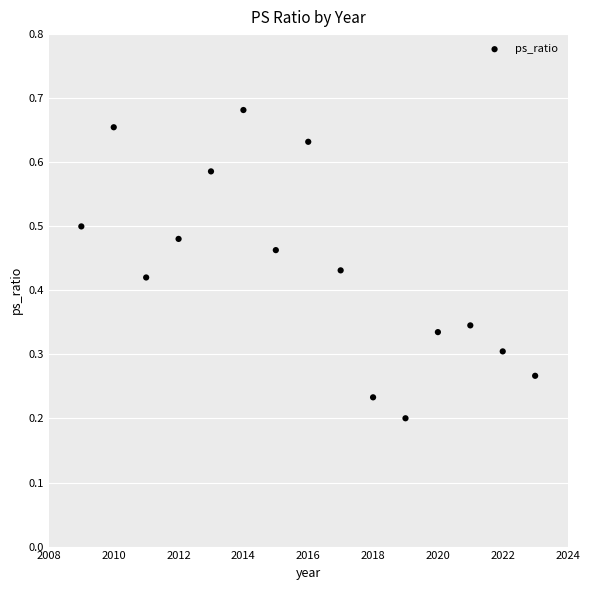

What is the range of X values (max minus min)?

14.0